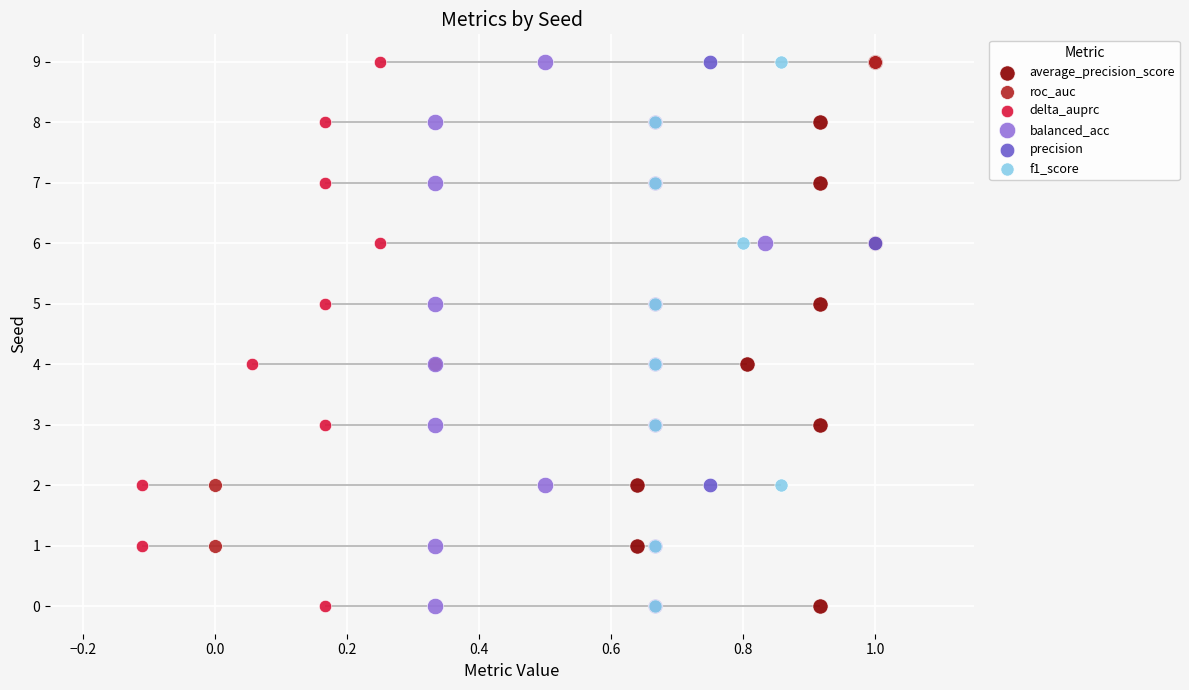

What are all the series names shown in the legend?

average_precision_score, roc_auc, delta_auprc, balanced_acc, precision, f1_score